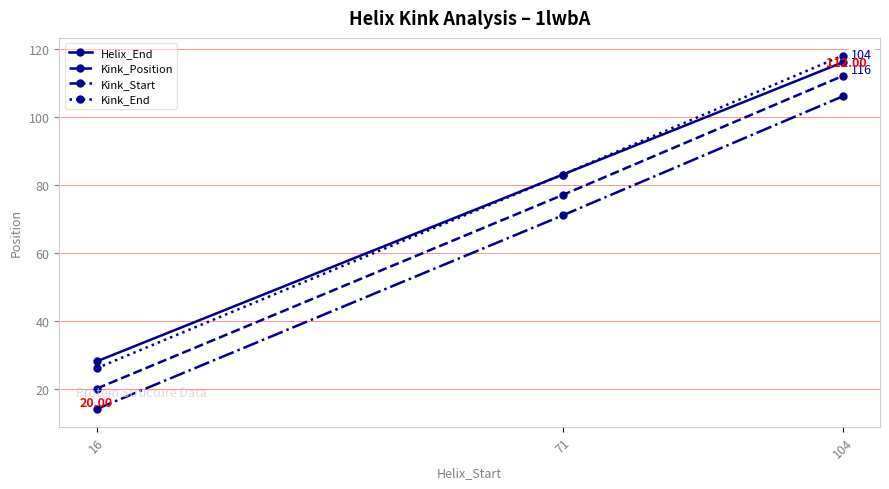

What is the difference between the maximum and second lowest values in the Kink_Start series?

35